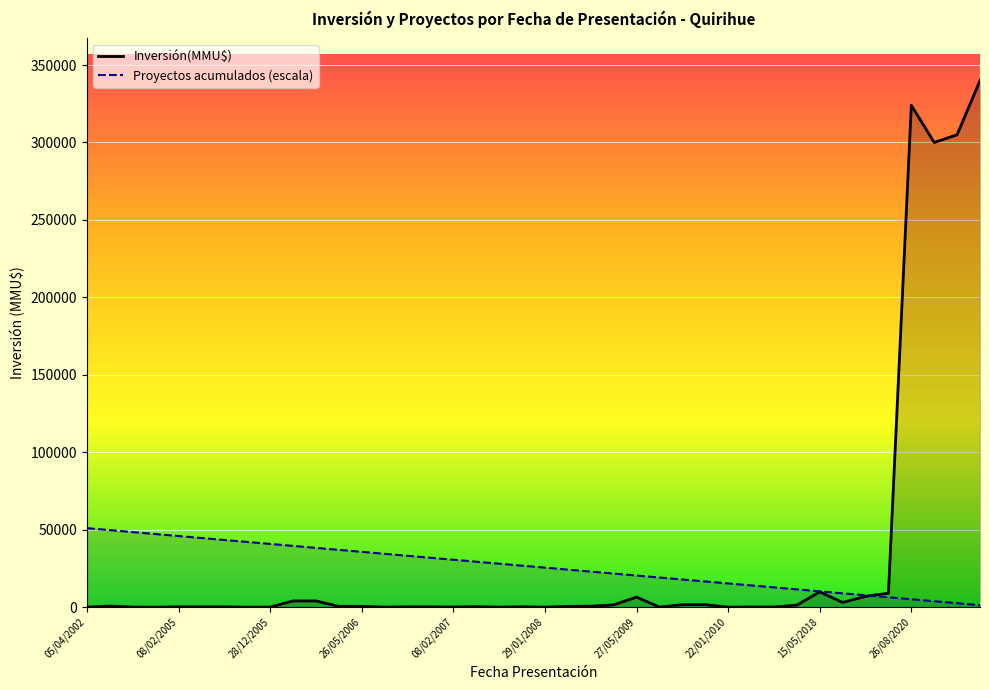

Where does the Proyectos acumulados (escala) series first go above 26775?

05/04/2002